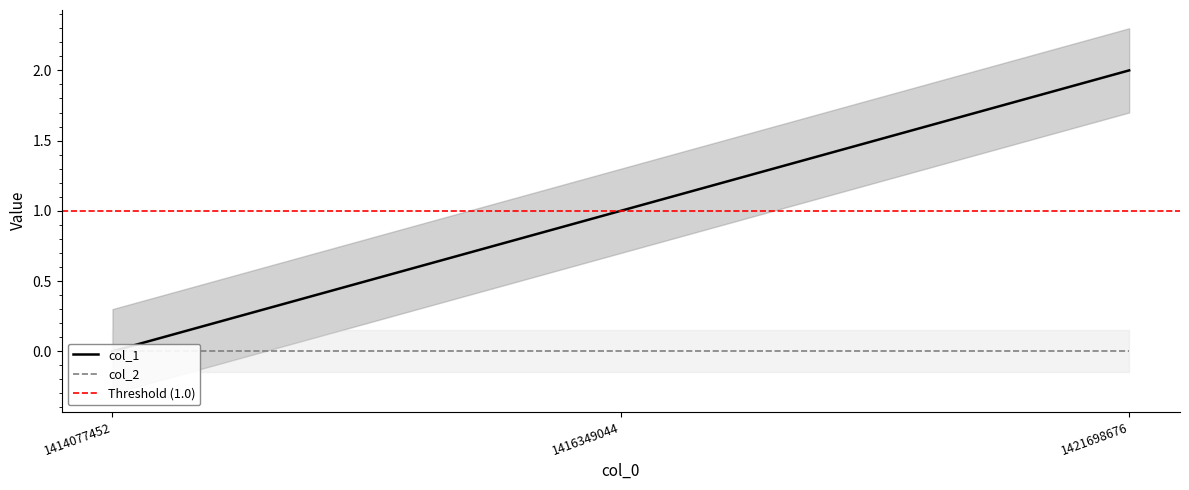

List the labels in order of value, smallest first.

1414077452, 1416349044, 1421698676